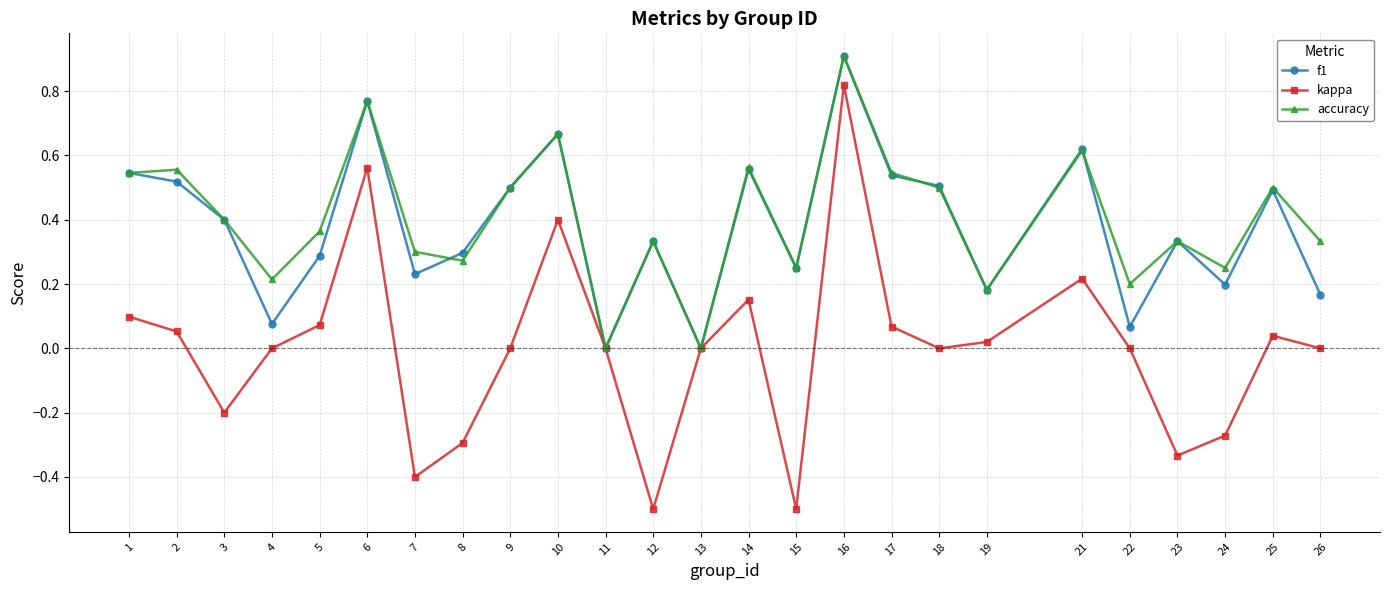

What is the minimum value for kappa?

-0.5